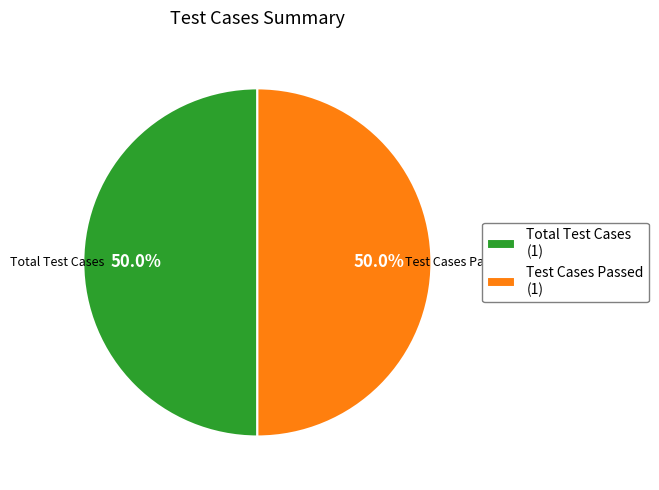

Combined, do Test Cases Passed (1) and Total Test Cases (1) account for over 50%?

Yes